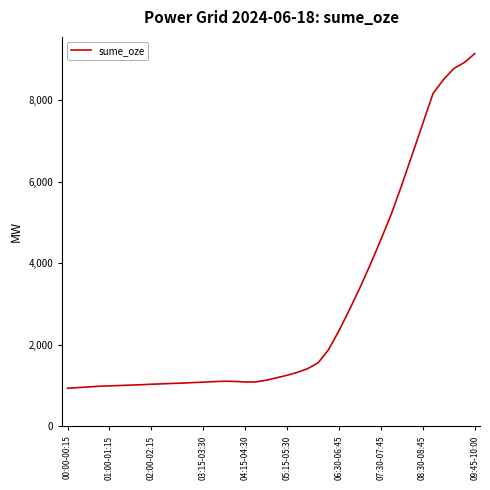

What is the greatest value displayed?

9141